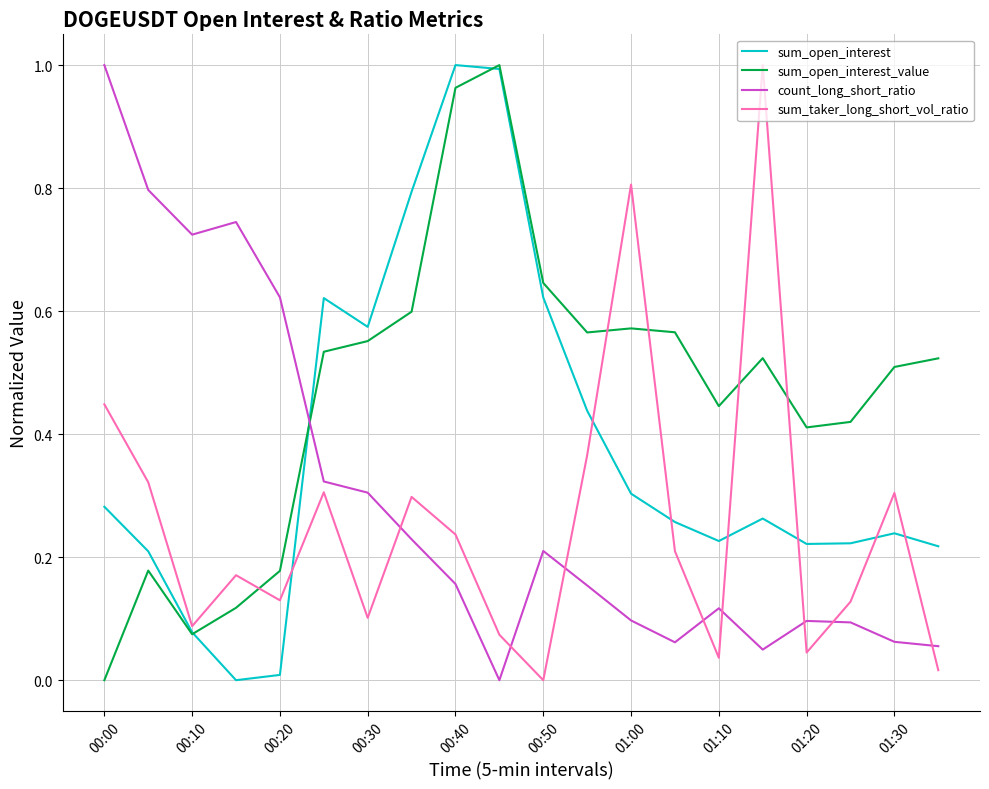

List the series in order of their overall mean, highest first.

sum_open_interest_value, sum_open_interest, count_long_short_ratio, sum_taker_long_short_vol_ratio